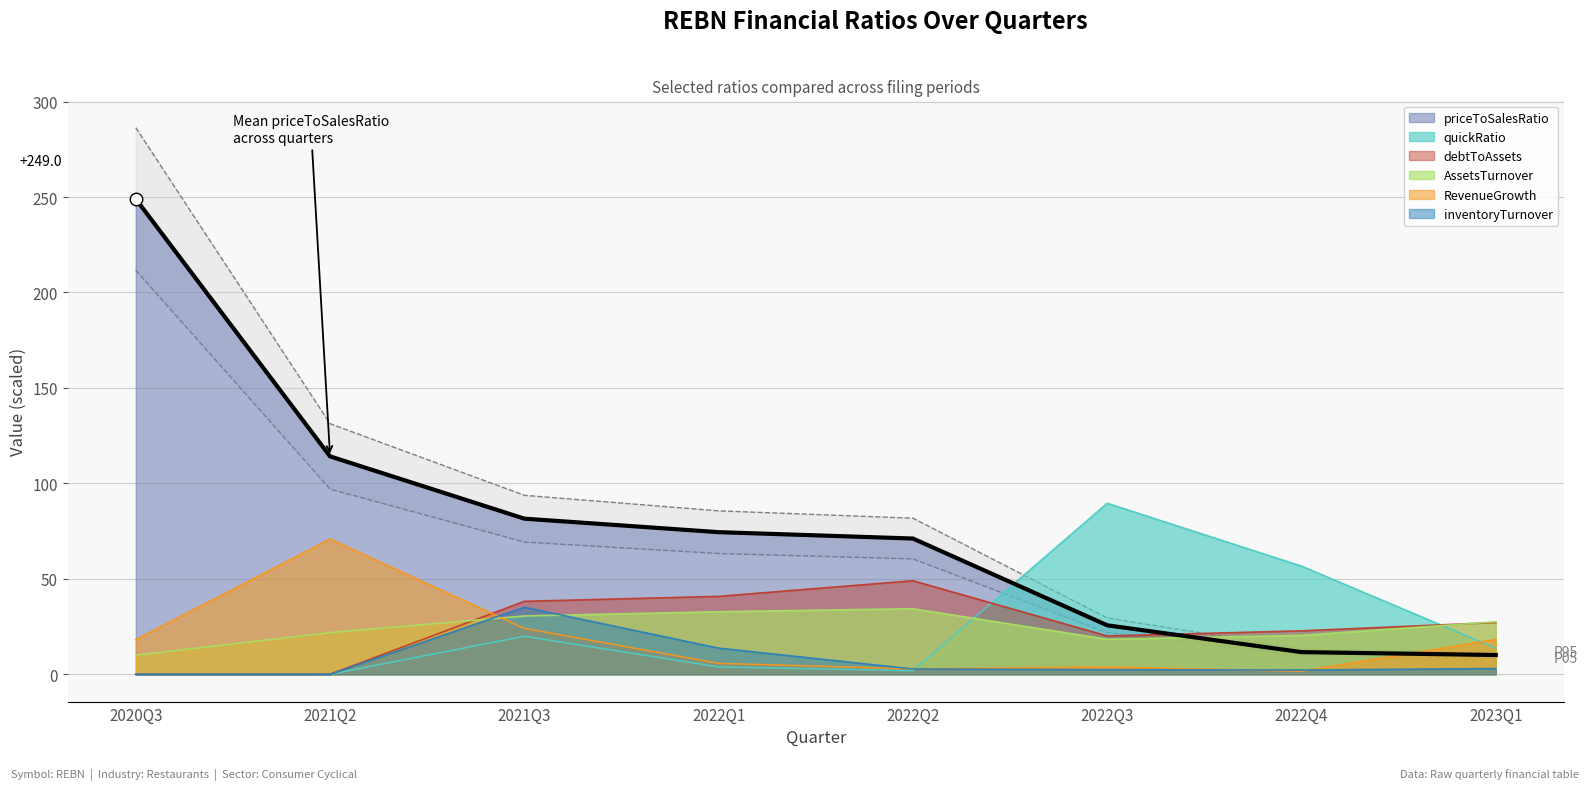

How many intersections are there between quickRatio and inventoryTurnover?

1